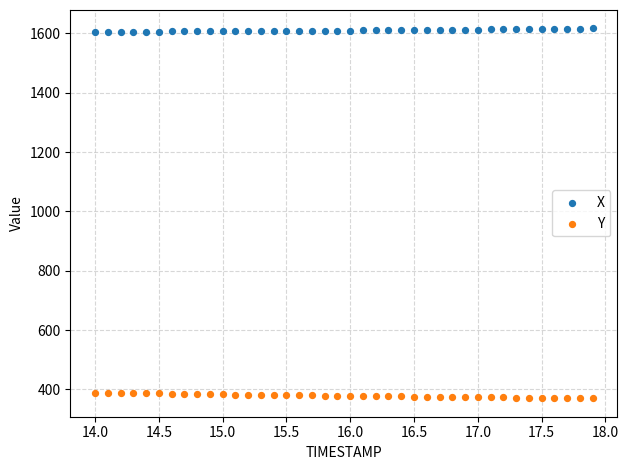

What are all the series names shown in the legend?

X, Y